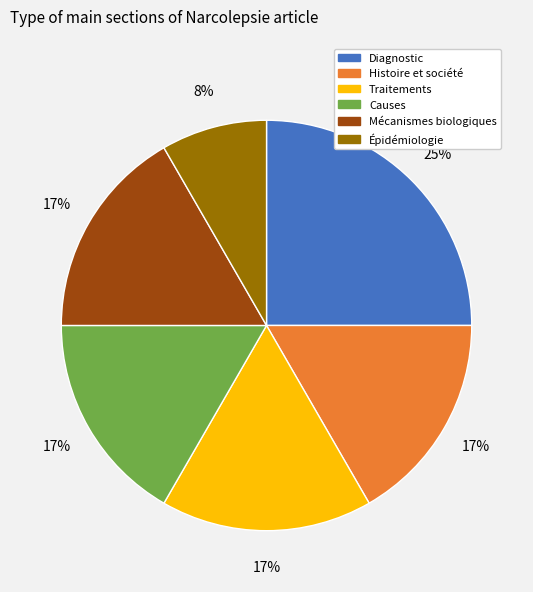

Count the number of slices in the pie.

6